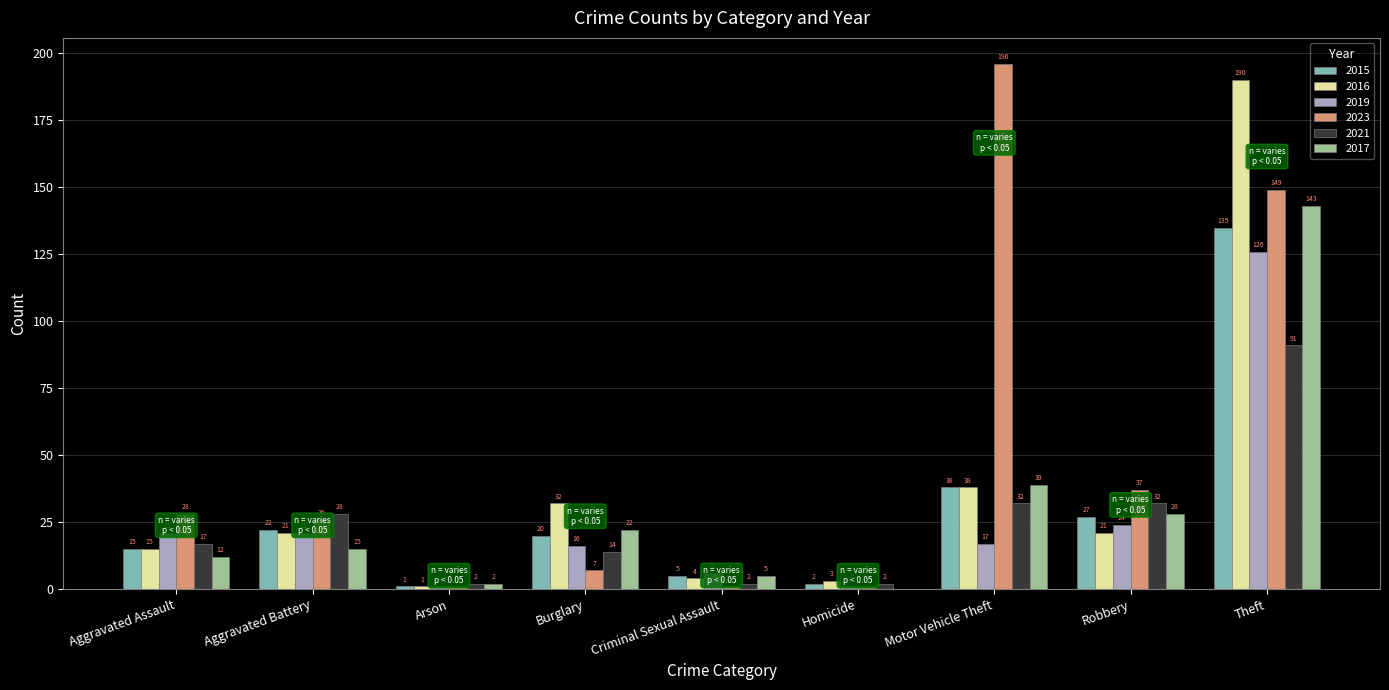

Which series has the widest spread of values?

2023